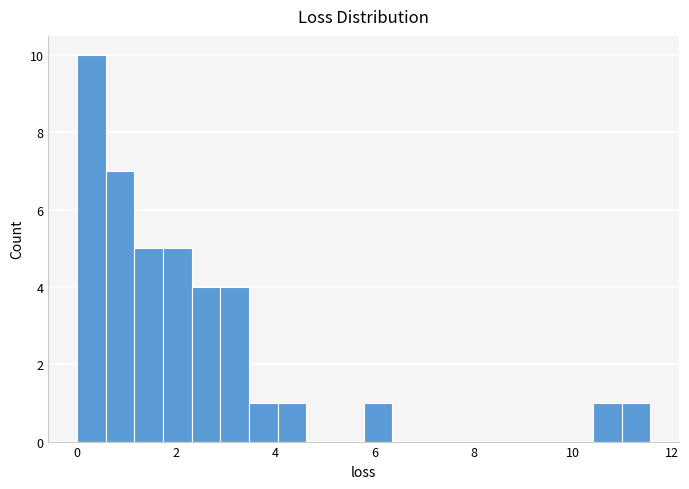

Around what value on the x-axis is the tallest bar? Give the approximate position of its centre, as read against the axis.

0.2